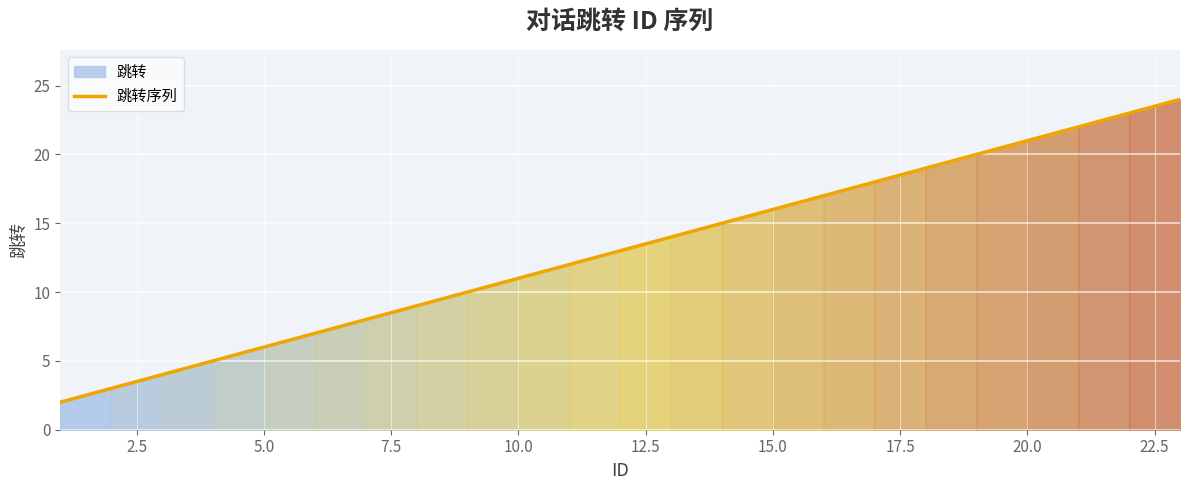

How many data points does each series have?

23